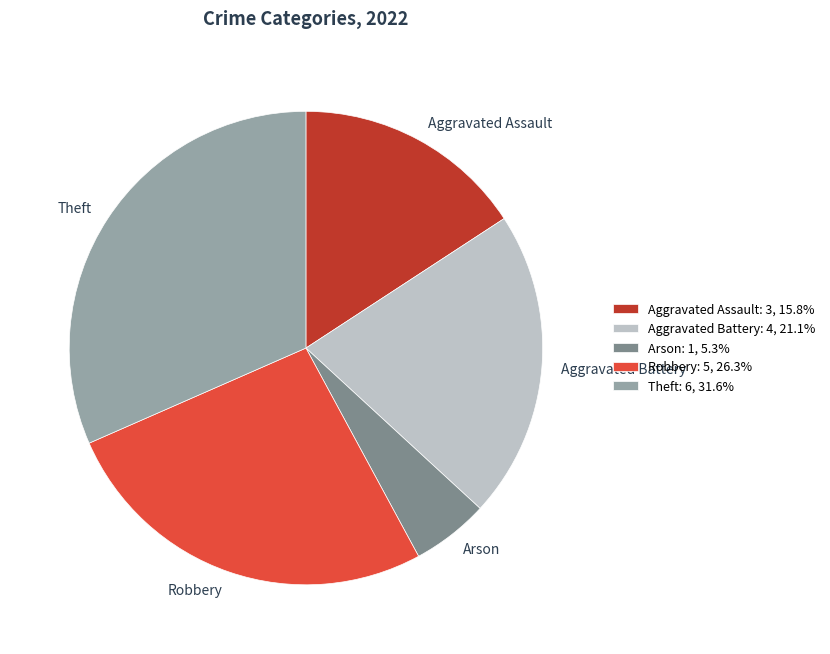

Is Arson: 1, 5.3% the majority of the pie?

No